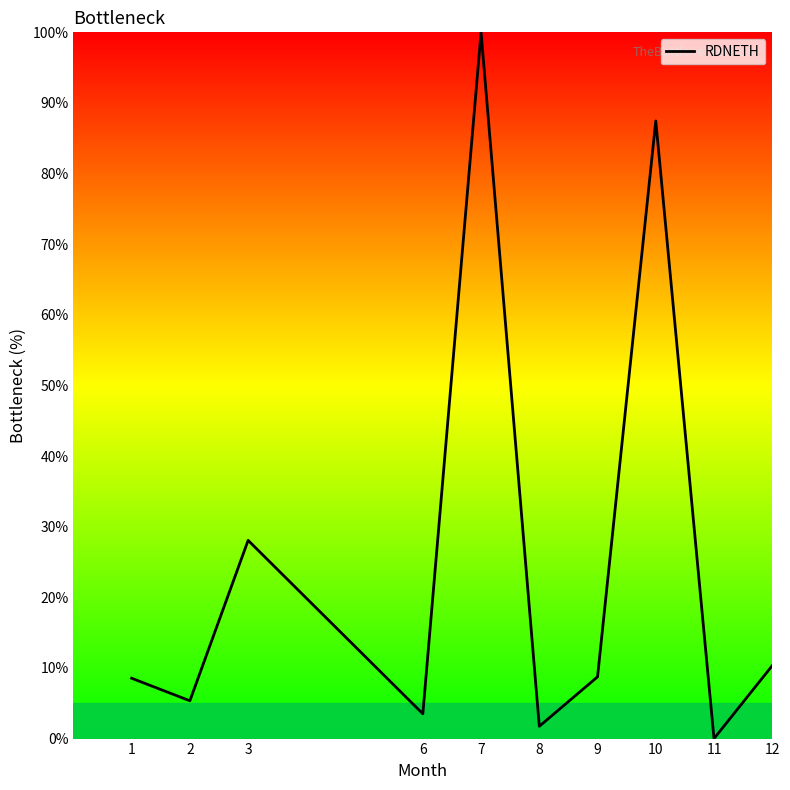

Read the value at 7.

100.0